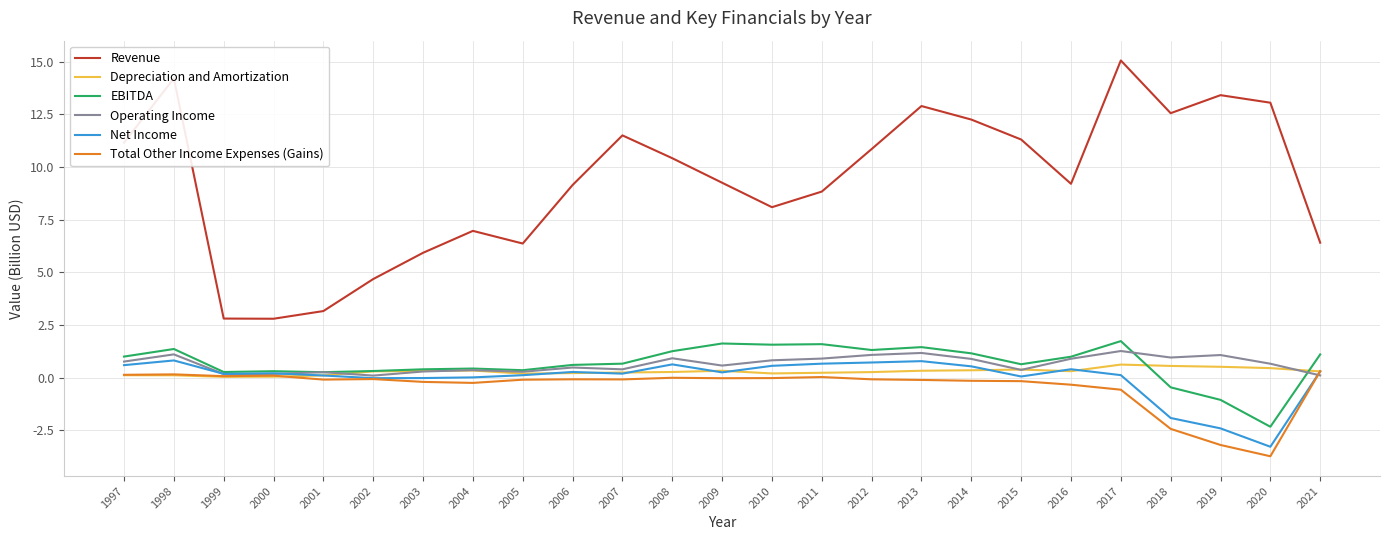

Does the chart display data point markers on the line(s)?

No